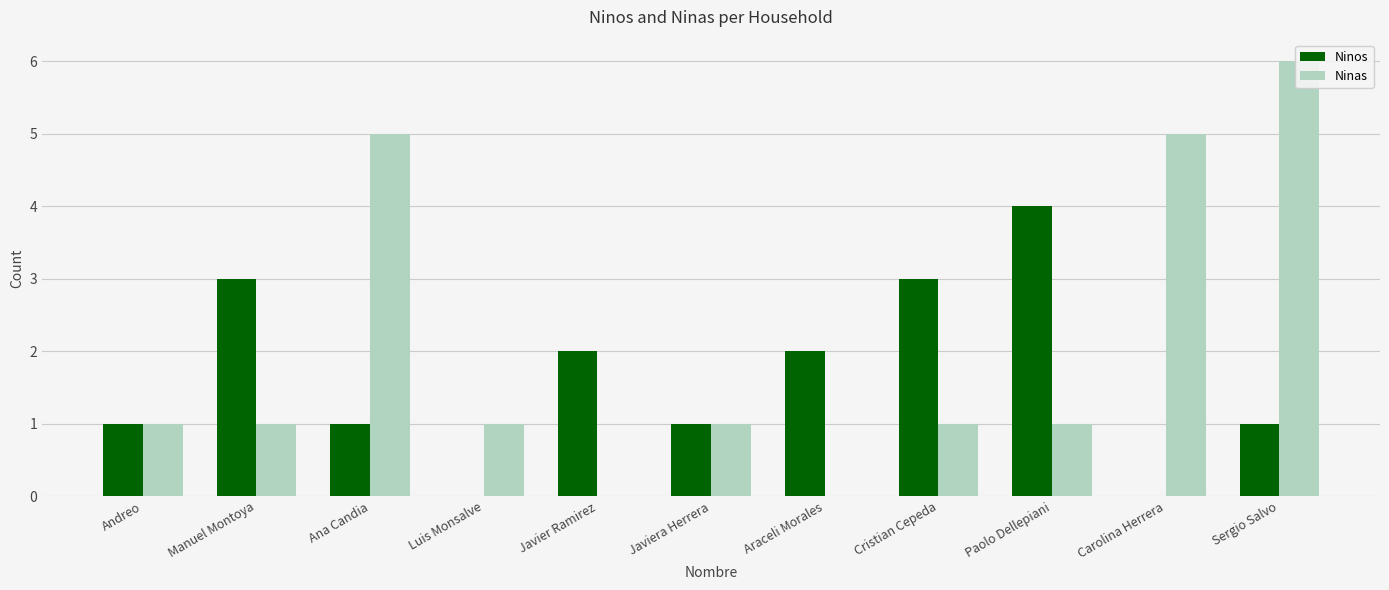

What is the difference between the maximum and minimum values in the Ninos series?

4